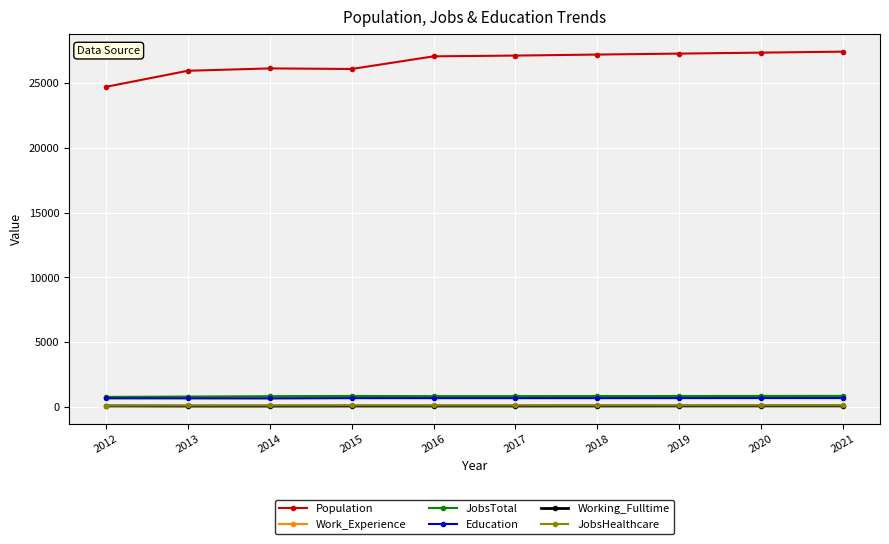

Which series has the widest spread of values?

Population